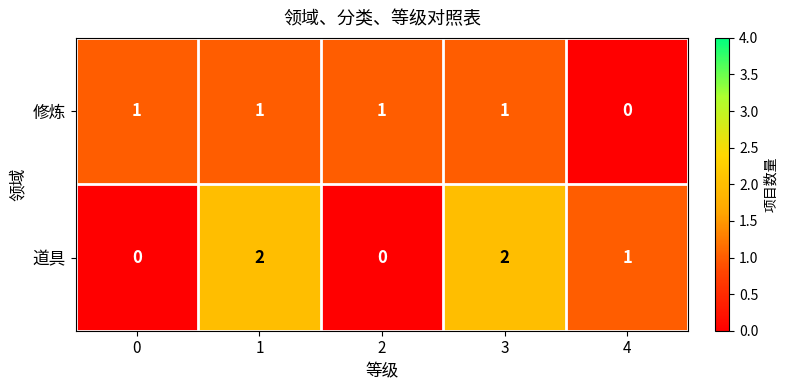

True or false: 修炼 has a value of 0 at 4.

True